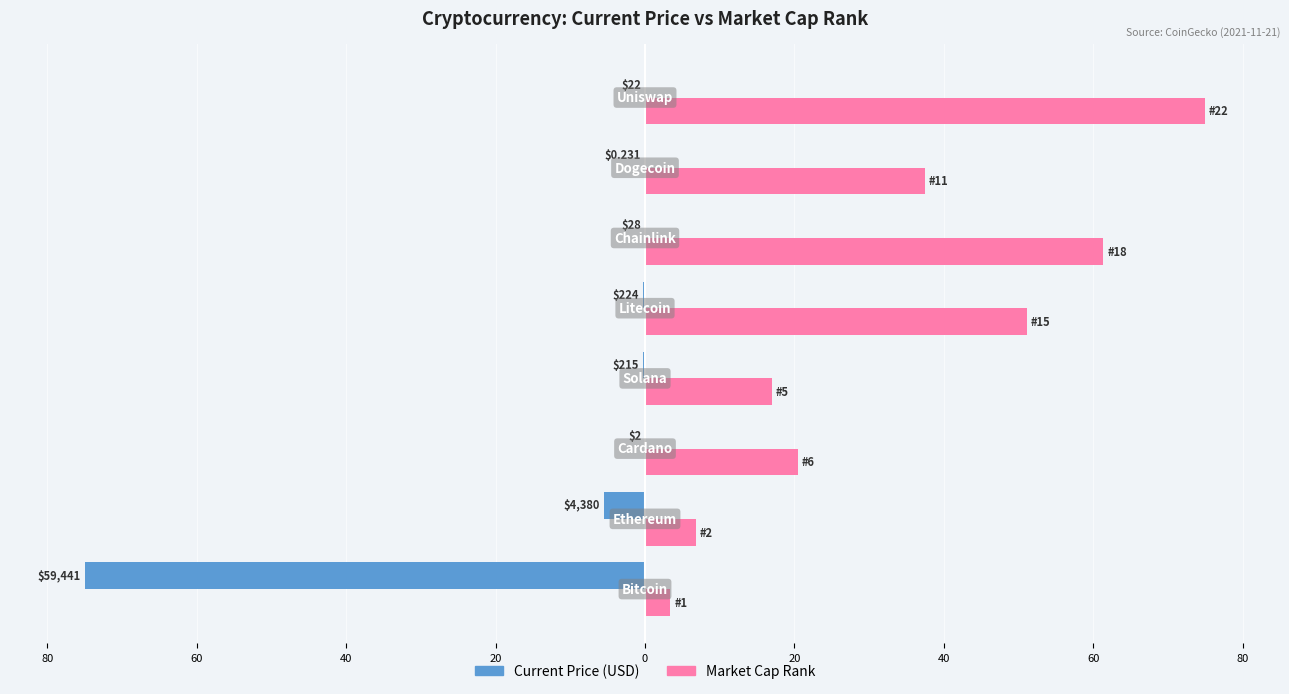

Which series has the widest spread of values?

Current Price (USD)